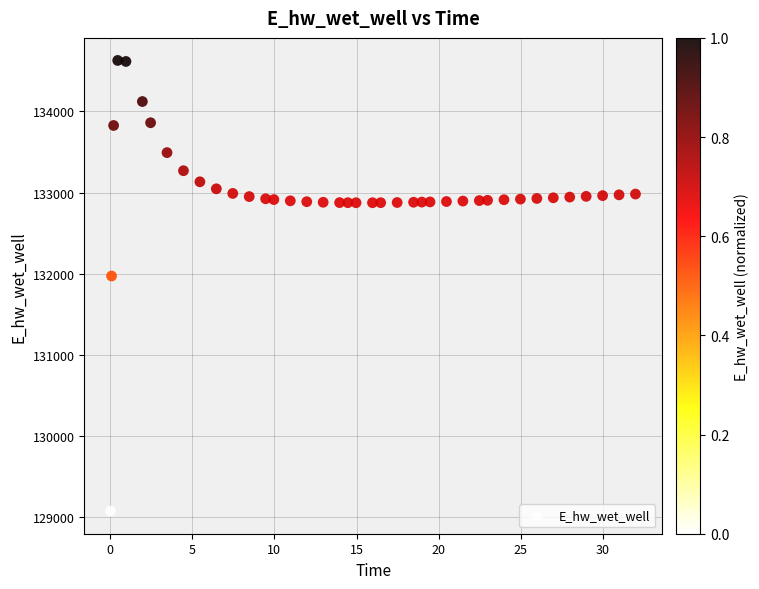

What Y value in the scatter plot is closest to 131849?

131970.3